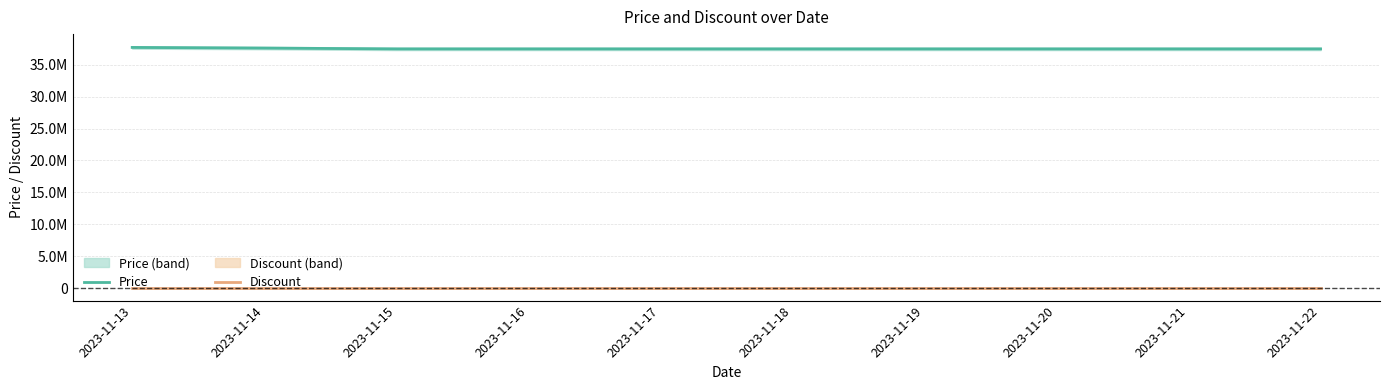

True or false: Discount and Price intersect in this chart.

False